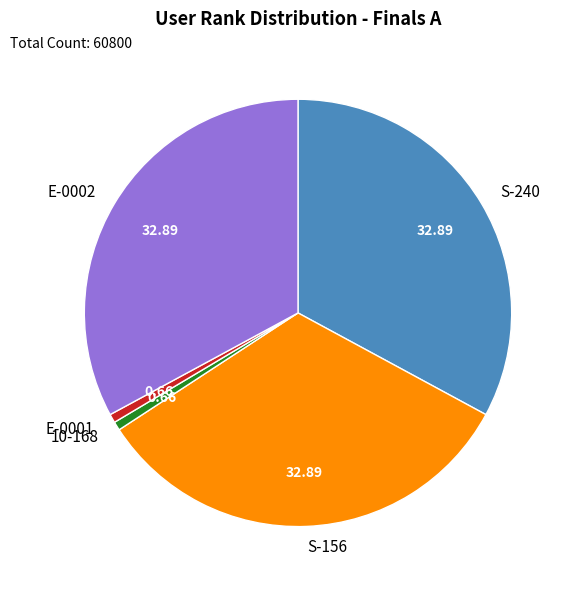

Do S-240 and 10-168 together represent more than half of the pie?

No